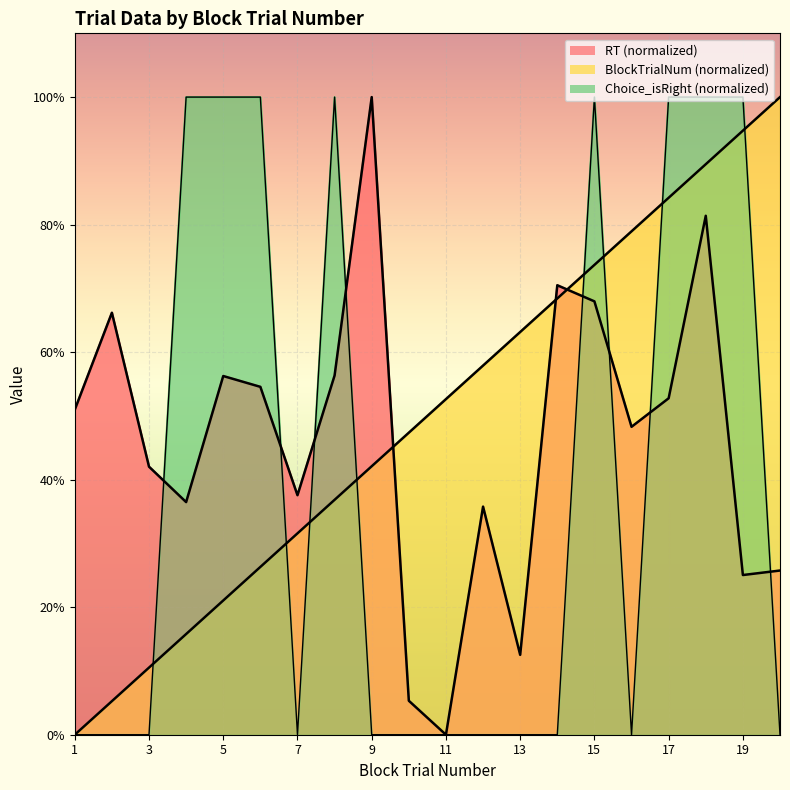

True or false: BlockTrialNum has a value of 0.5 at 19.

False